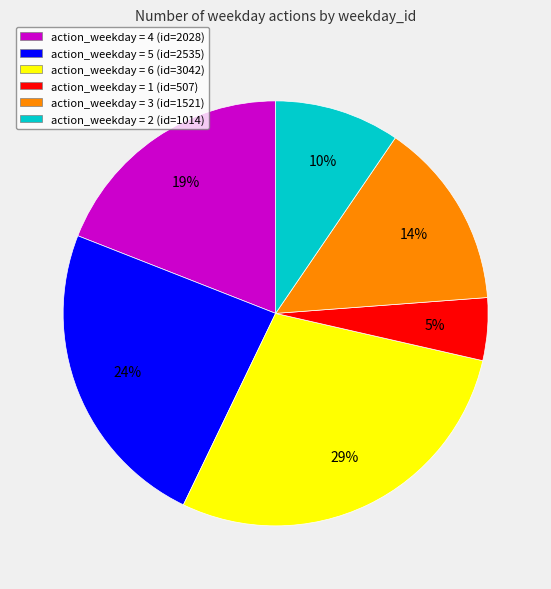

What is the smallest slice in the pie chart?

action_weekday = 1 (id=507)